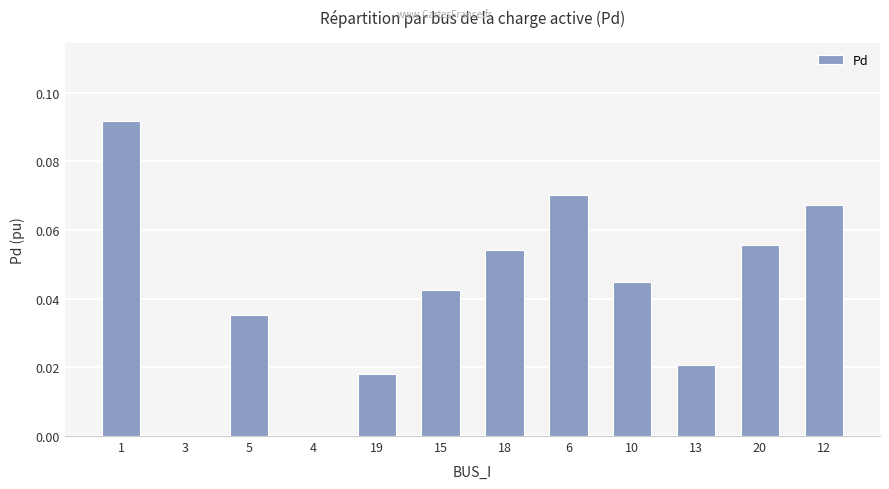

True or false: the data shows 0.1 at 10.

False